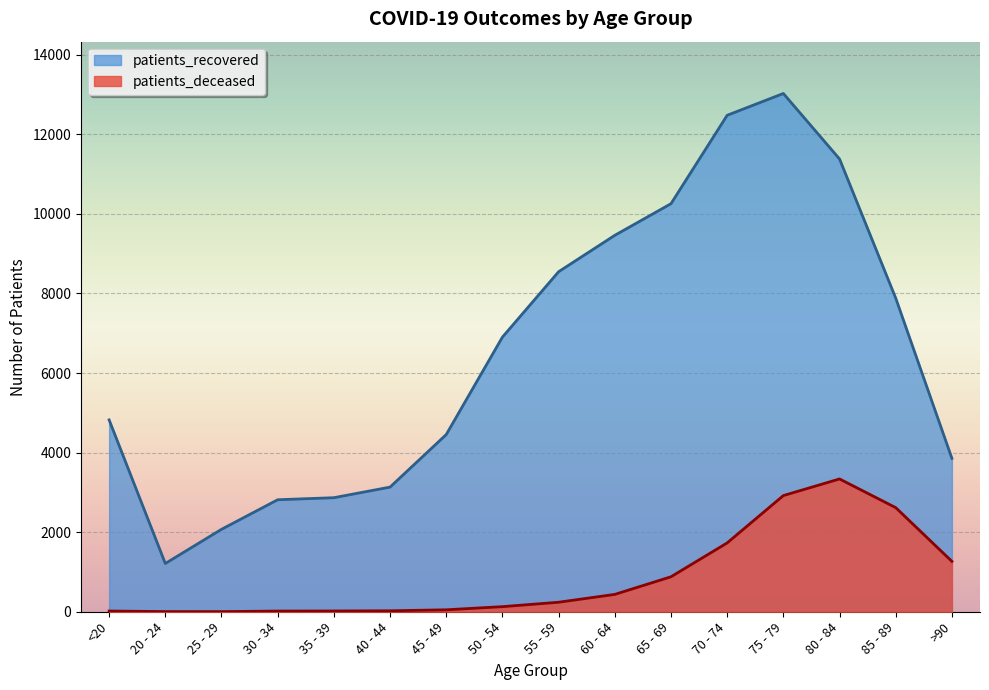

What is the difference between the patients_recovered values at <20 and 30 - 34?

2007